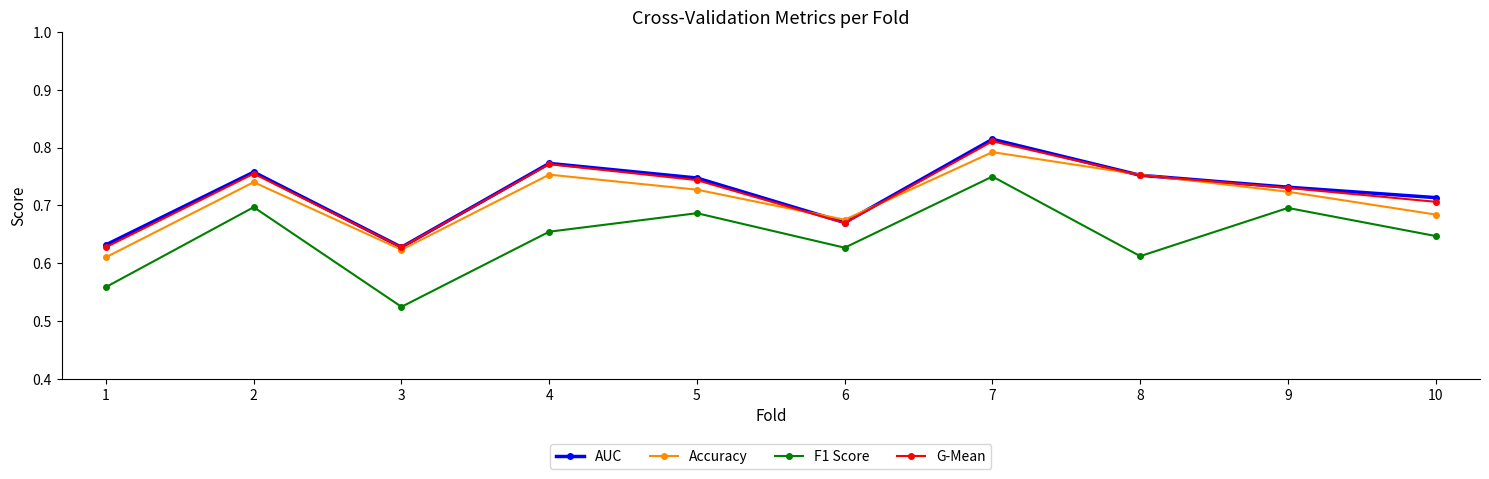

The value of AUC at 6 is 1.1. True or false?

False